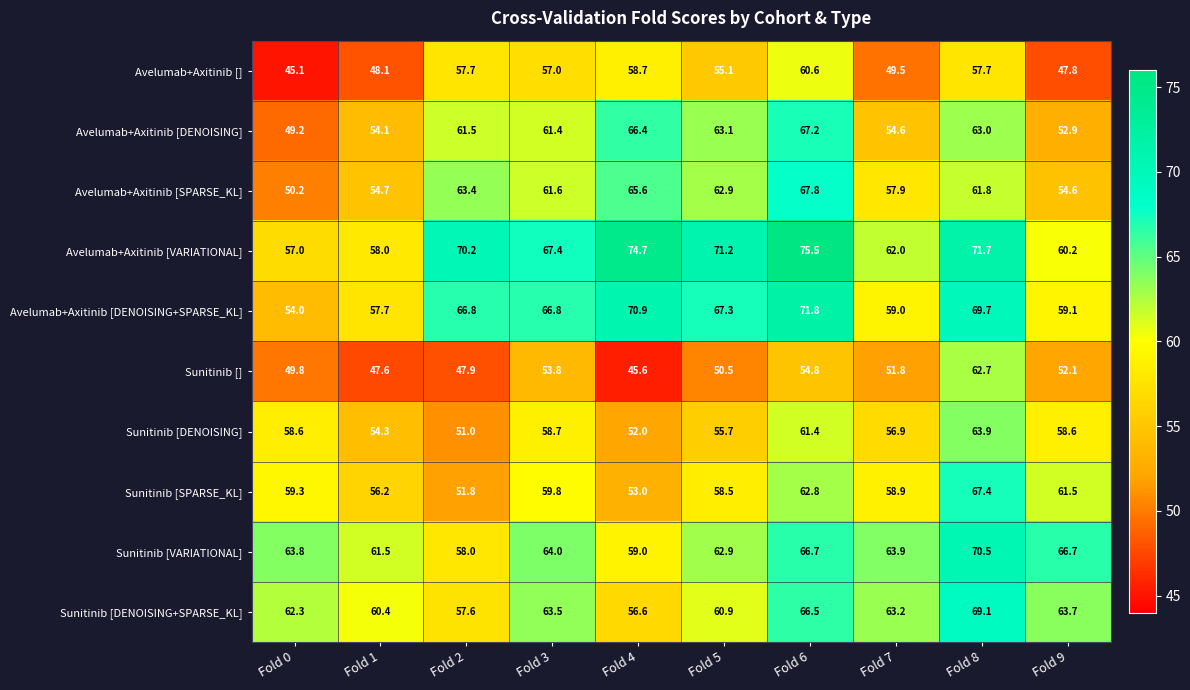

What is the minimum value for Avelumab+Axitinib [VARIATIONAL]?

57.0